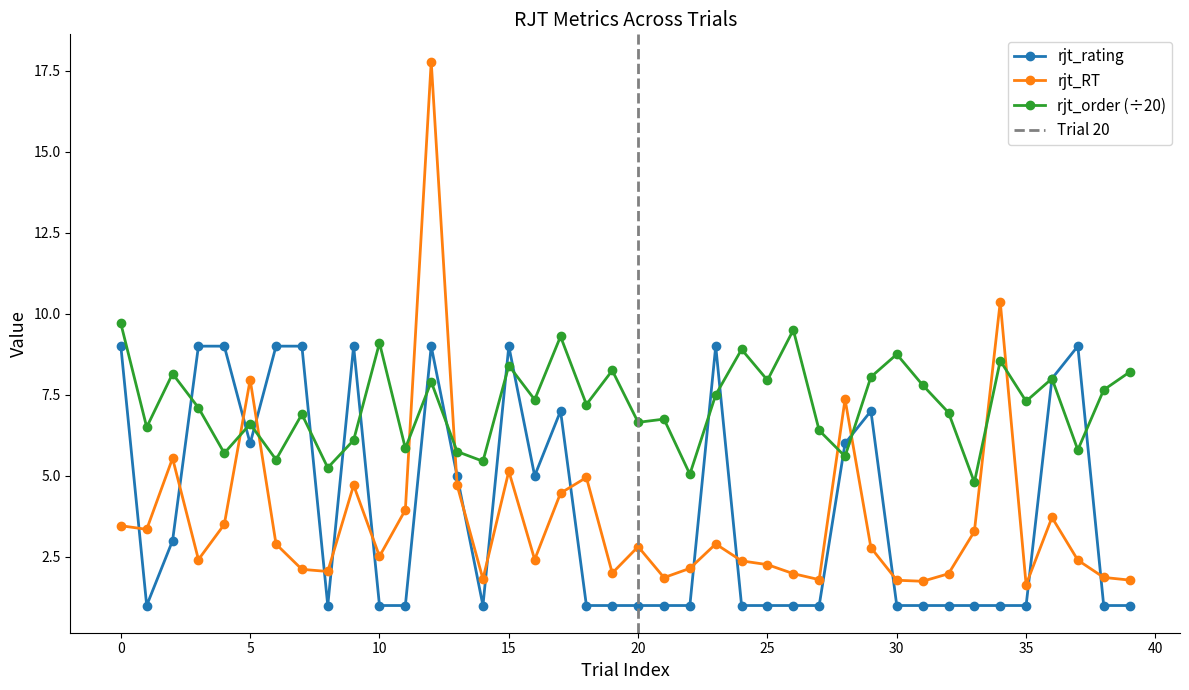

What is the difference between the second highest and minimum values in the rjt_RT series?

8.7